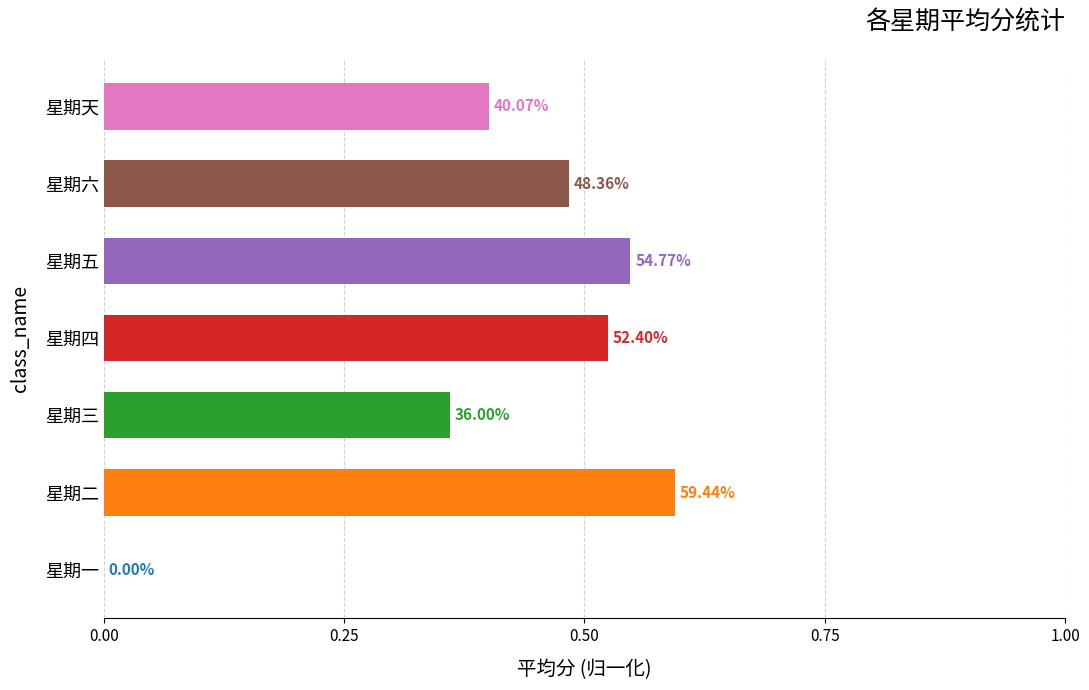

Count the number of data series in this chart.

1